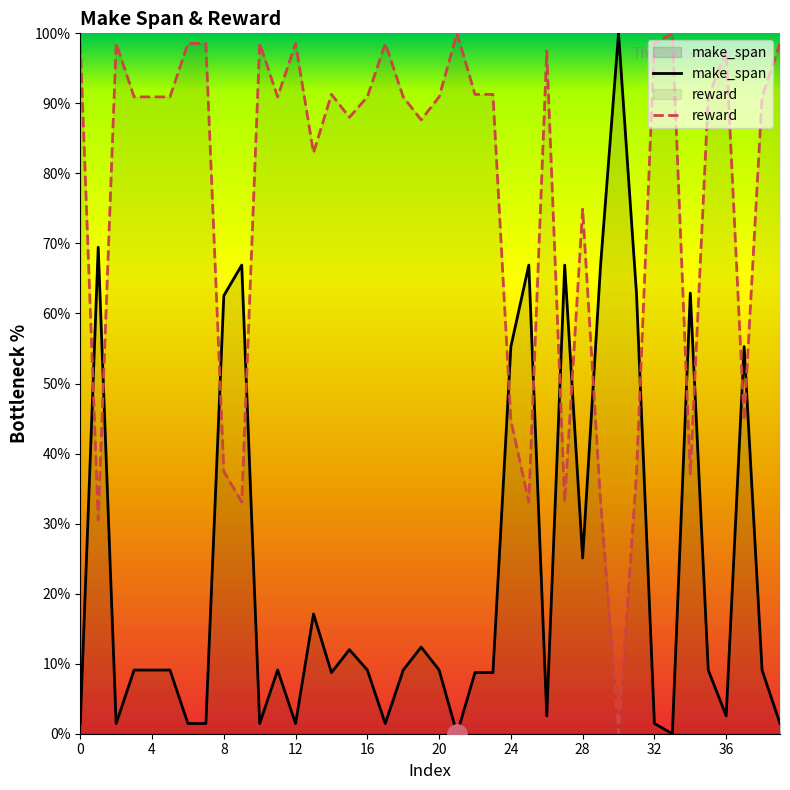

Between 20 and 21, which is larger?

20